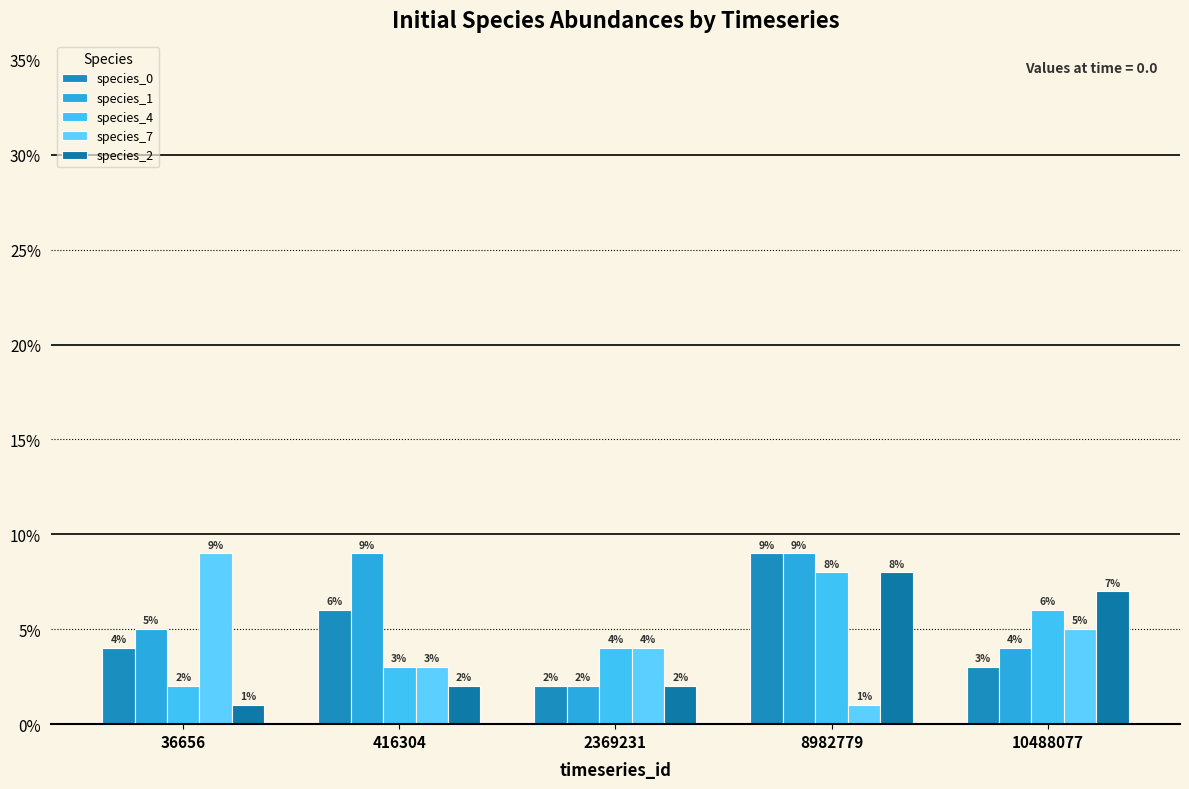

Reading right to left, list all the values displayed in this chart.

species_0: 10488077=0.0	8982779=0.1	2369231=0.0	416304=0.1	36656=0.0
species_1: 10488077=0.0	8982779=0.1	2369231=0.0	416304=0.1	36656=0.1
species_4: 10488077=0.1	8982779=0.1	2369231=0.0	416304=0.0	36656=0.0
species_7: 10488077=0.1	8982779=0.0	2369231=0.0	416304=0.0	36656=0.1
species_2: 10488077=0.1	8982779=0.1	2369231=0.0	416304=0.0	36656=0.0